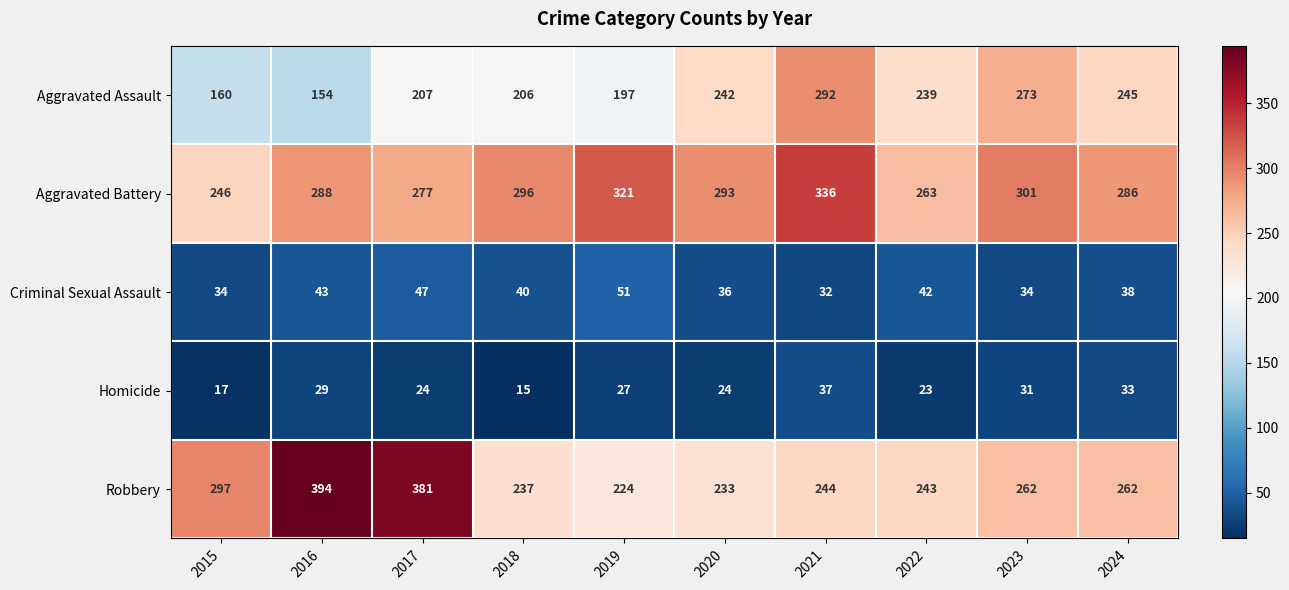

At 2017, list the series in order from largest to smallest.

Robbery, Aggravated Battery, Aggravated Assault, Criminal Sexual Assault, Homicide